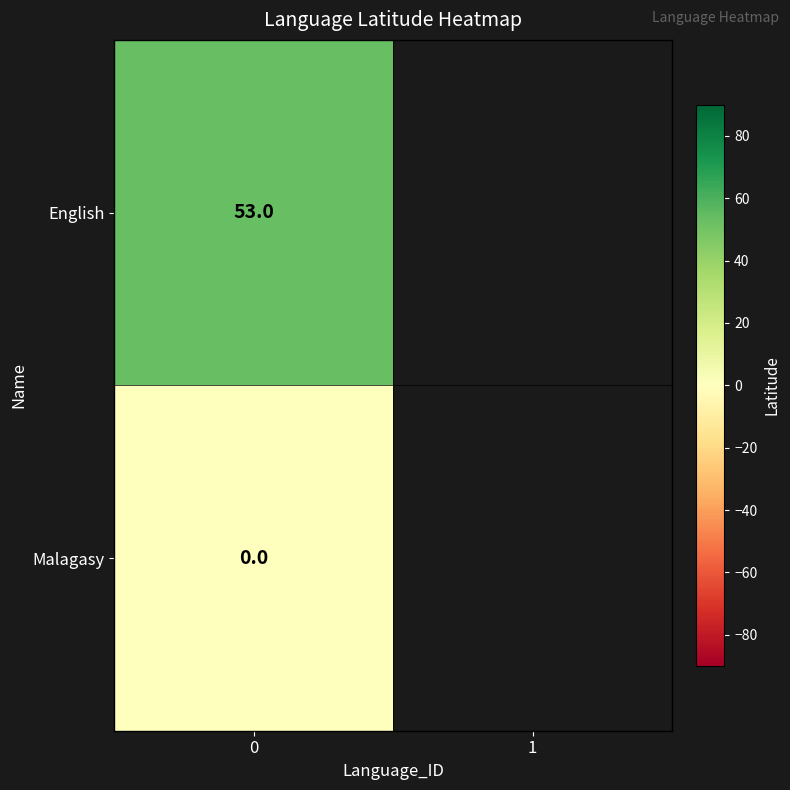

True or false: English has a value of 94 at 0.

False